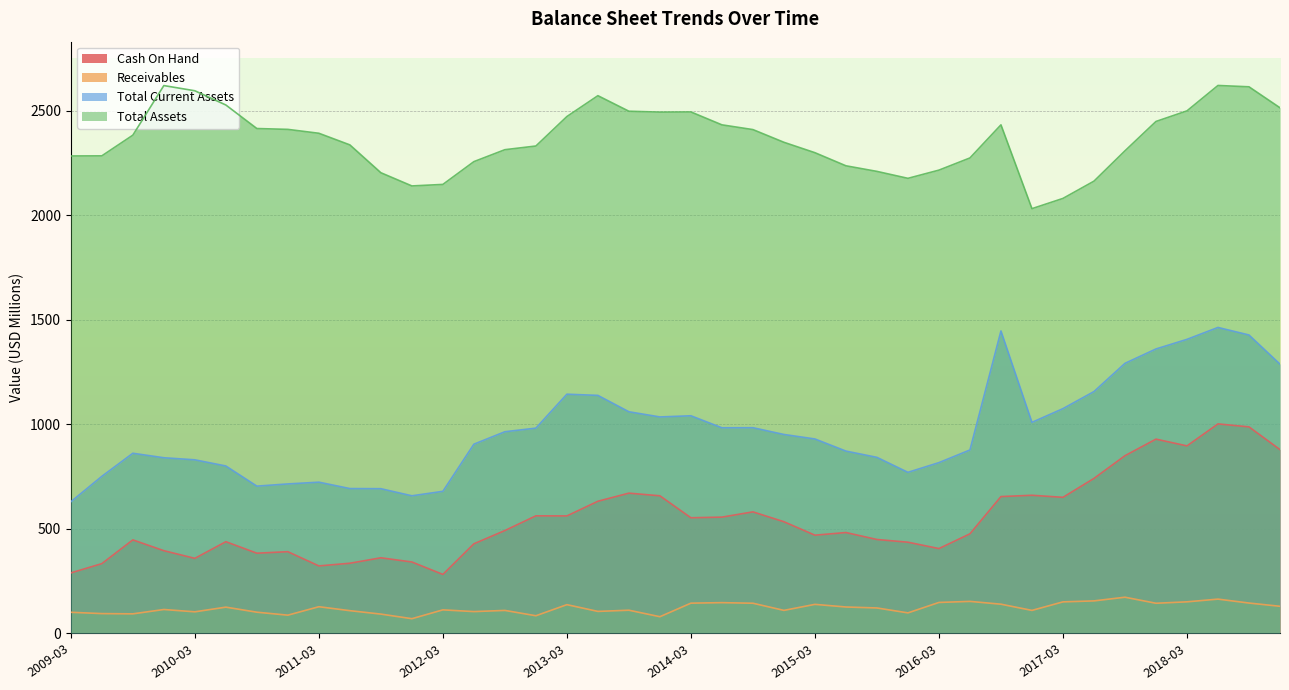

How many data points in Cash On Hand are above 490?

20